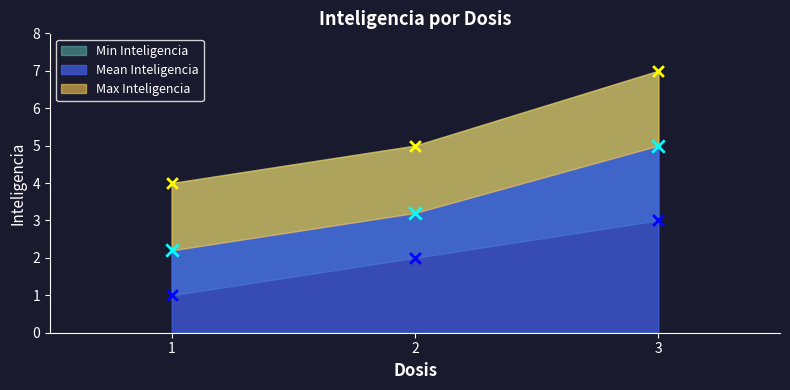

Which series has the largest total across all categories?

Max Inteligencia